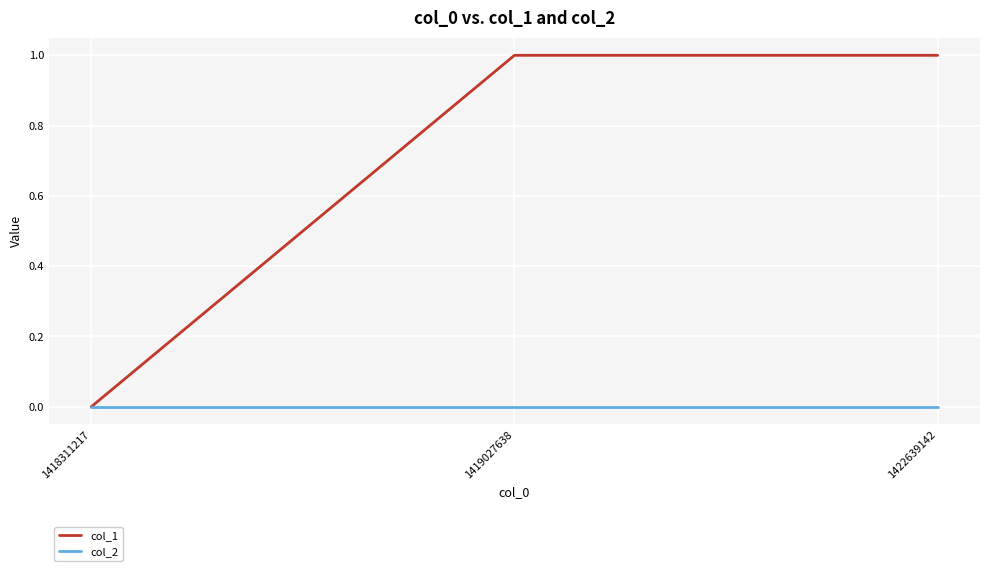

Is it true that col_2 equals 0 at 1418311217?

True